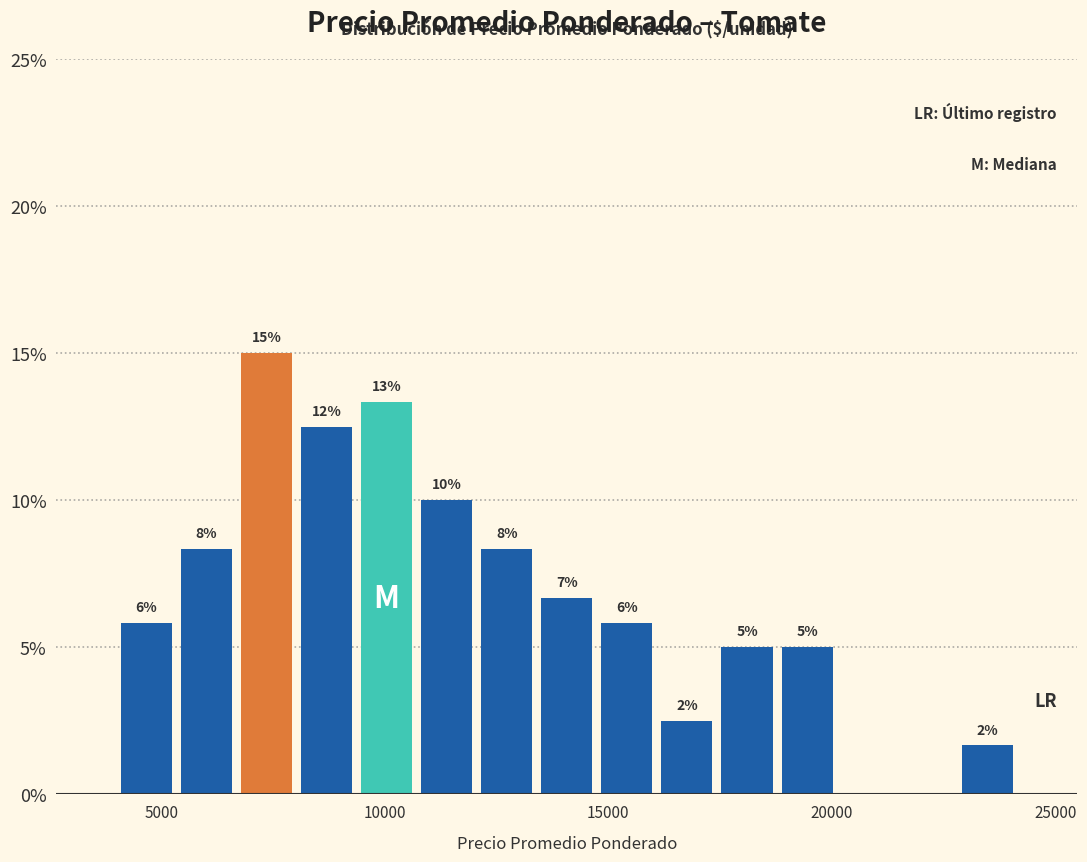

Around what value on the x-axis is the tallest bar? Give the approximate position of its centre, as read against the axis.

7500